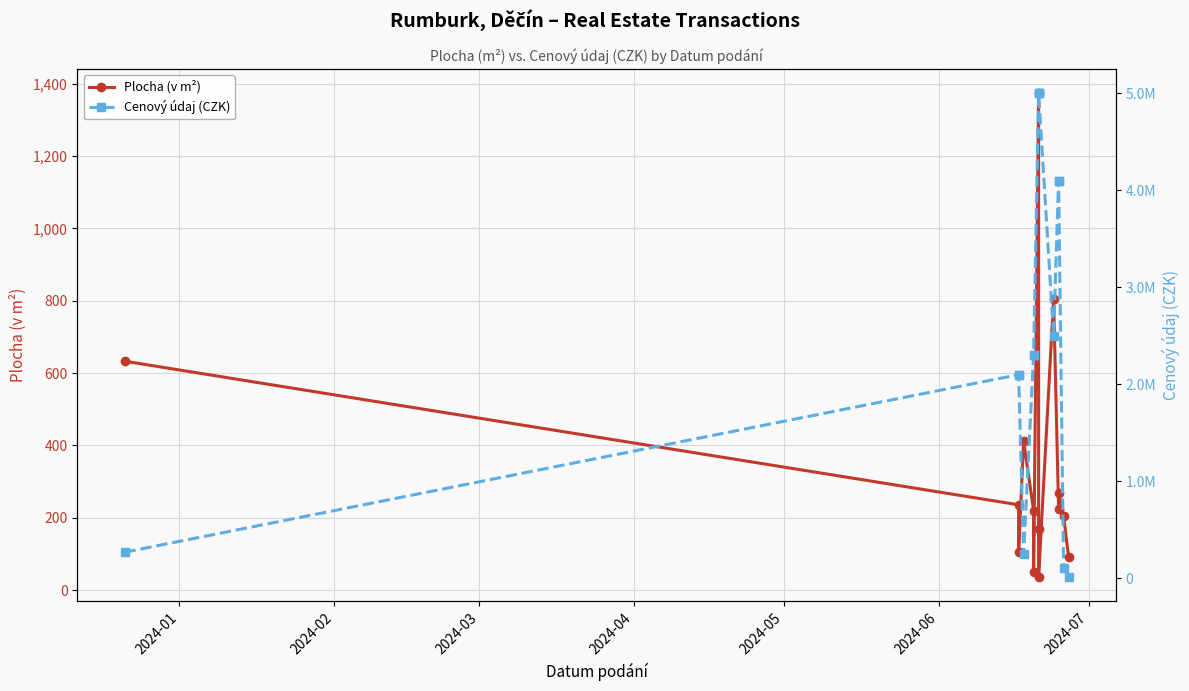

True or false: Cenový údaj (CZK) and Plocha (v m²) cross at least once.

False